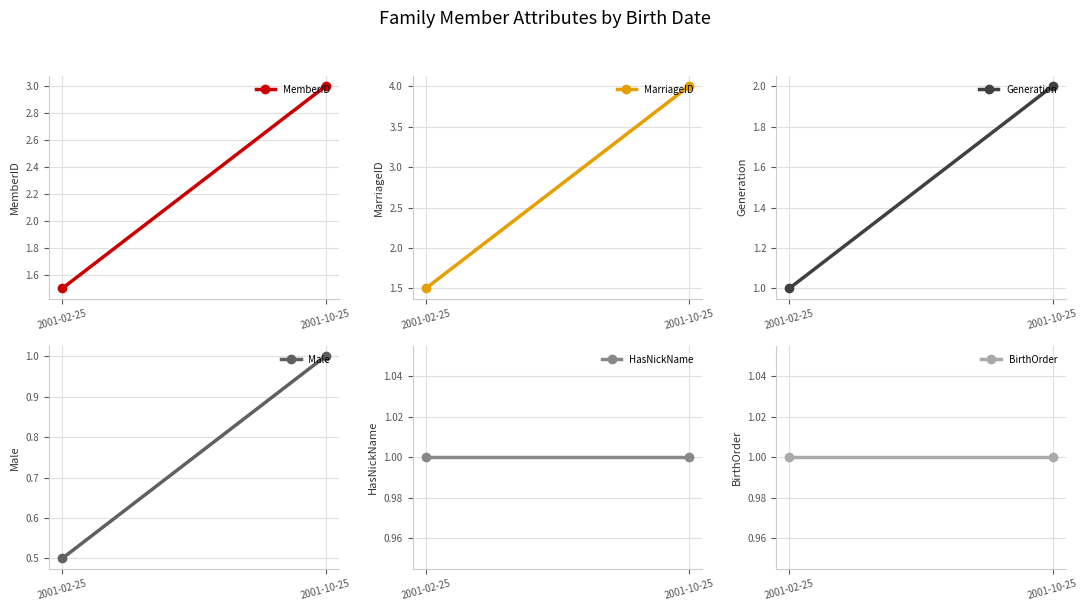

The value of MemberID at 2001-02-25 is 1.5. True or false?

True